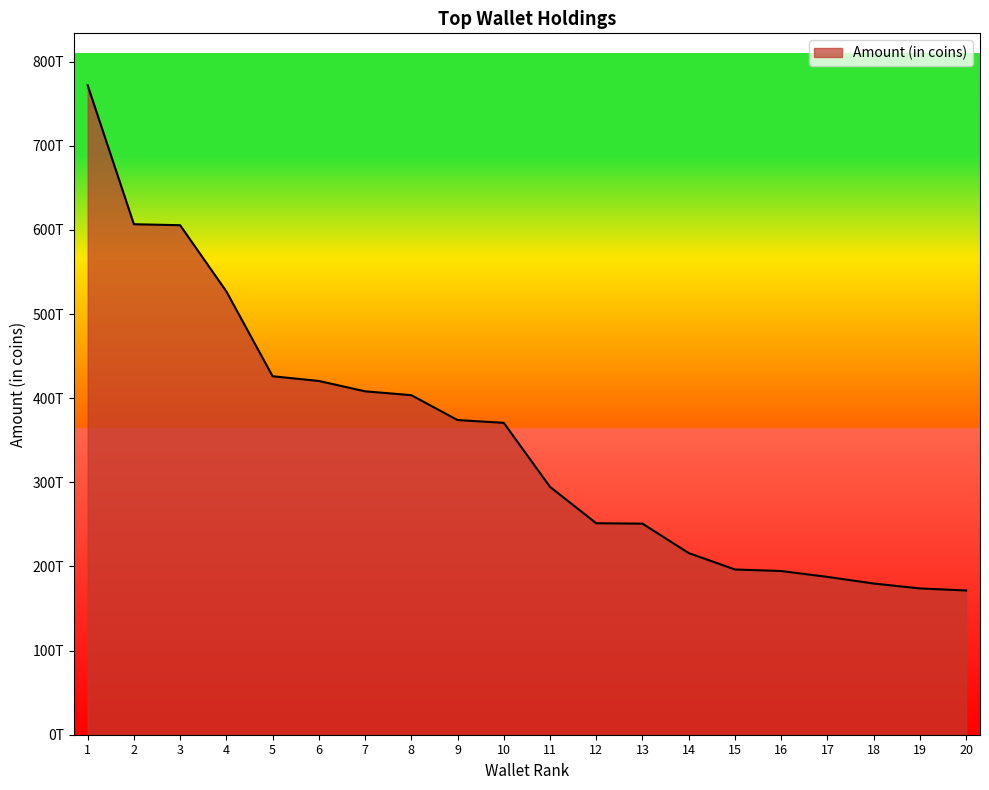

Does the chart display data point markers on the line(s)?

No